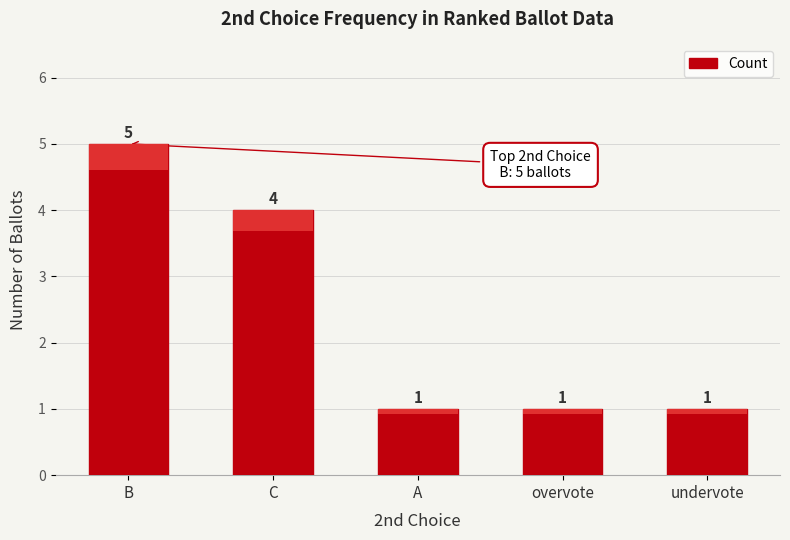

Between B and C, which is larger?

B